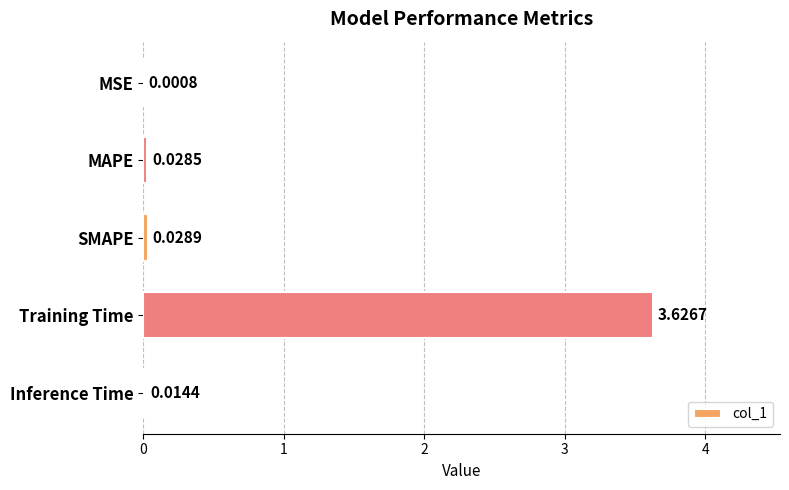

What is the change in value from Training Time to Inference Time?

-3.6